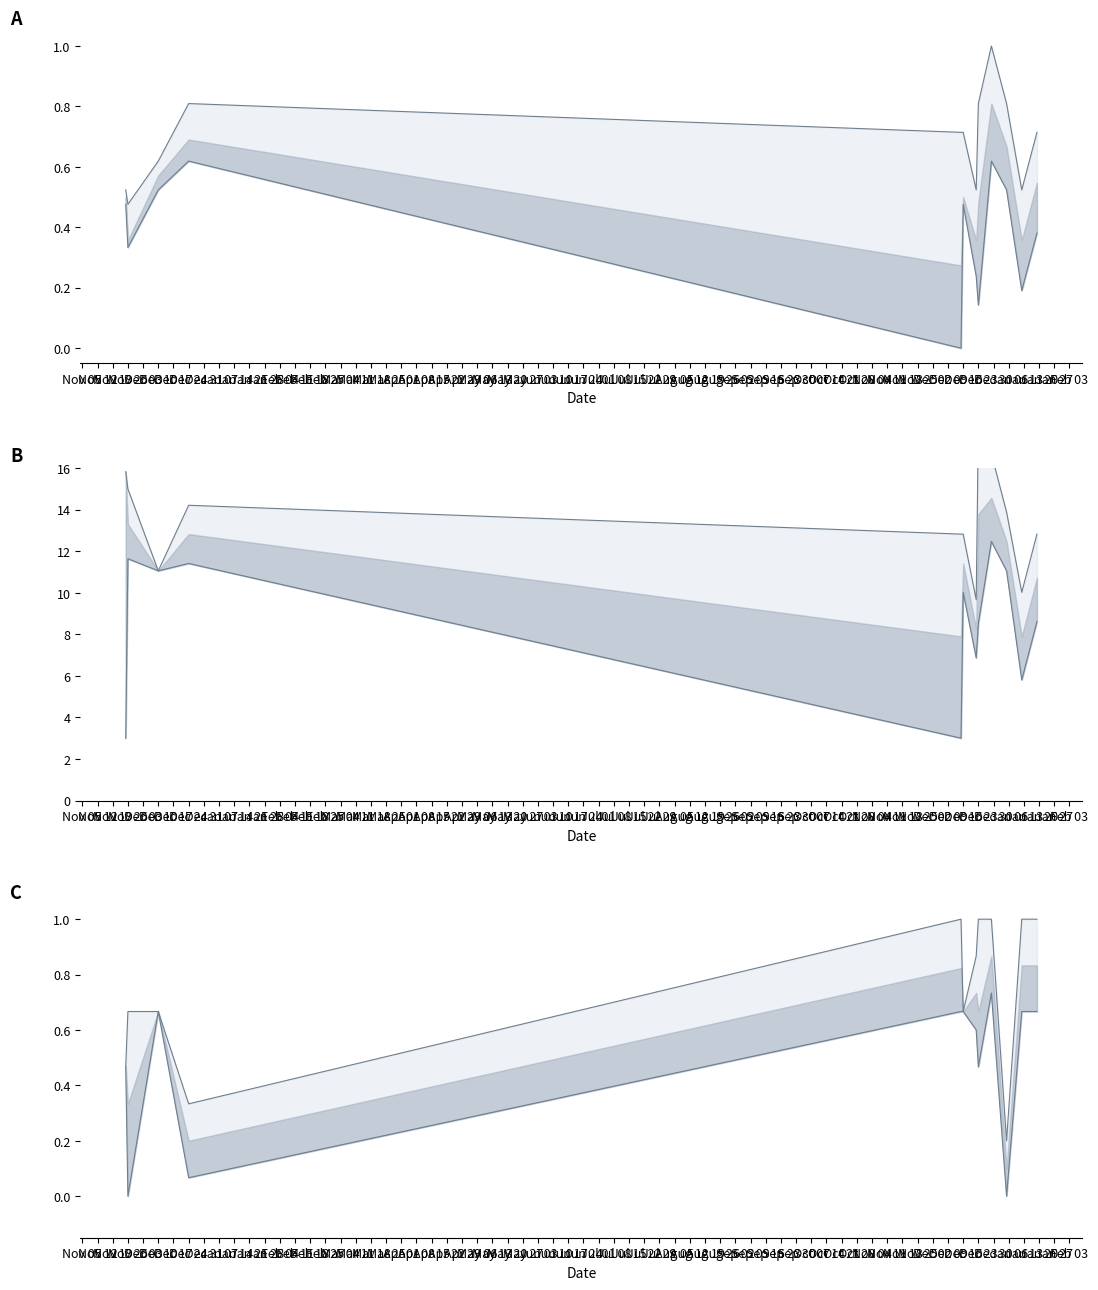

How many interior local peaks does the Volumen maximo series have?

1